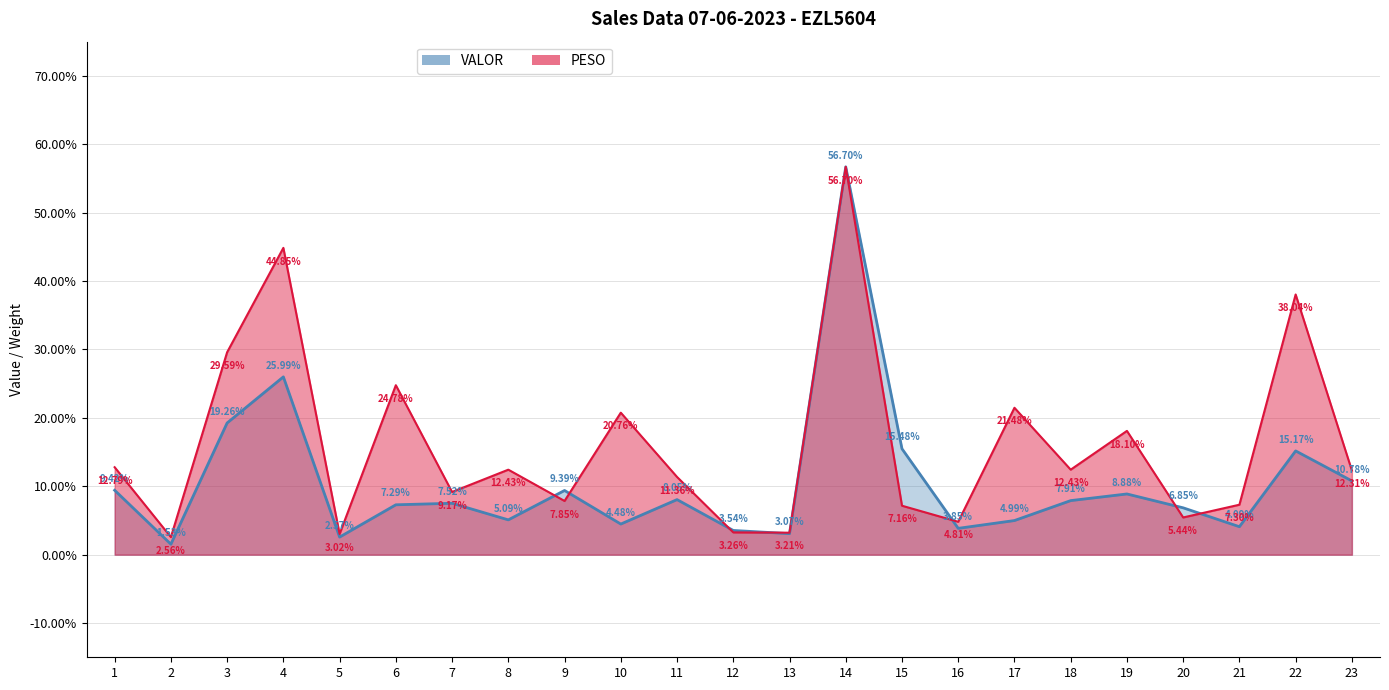

List the labels in order of VALOR value, largest first.

14, 4, 3, 15, 22, 23, 1, 9, 19, 11, 18, 7, 6, 20, 8, 17, 10, 21, 16, 12, 13, 5, 2